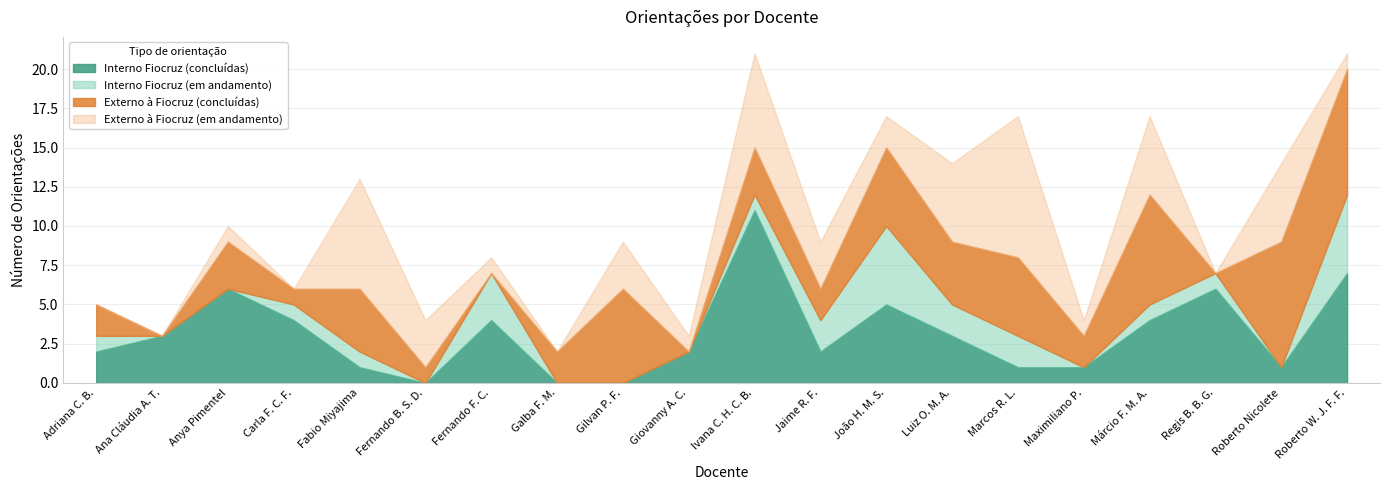

At how many categories does at least one series exceed 8?

2